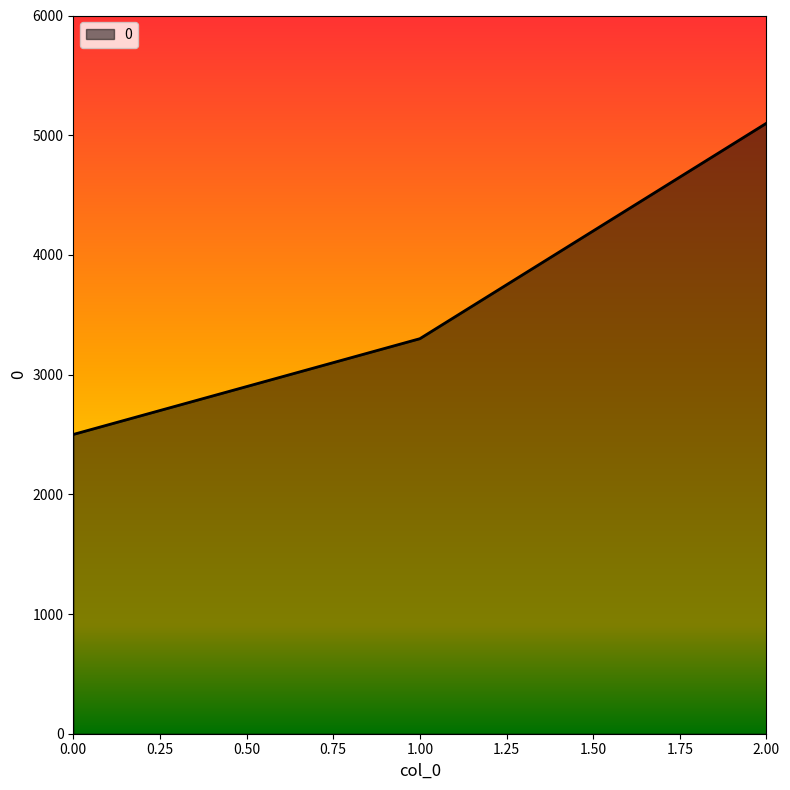

Read the value at 0.00, to the nearest 100.

2500